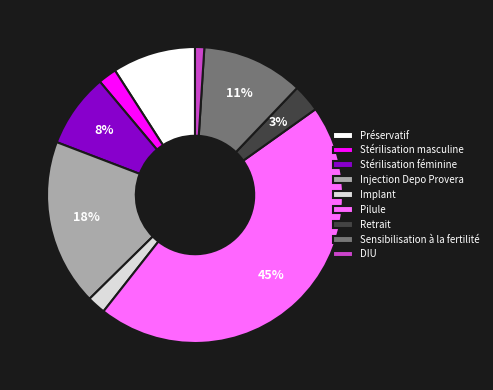

How many slices are in this pie chart?

9